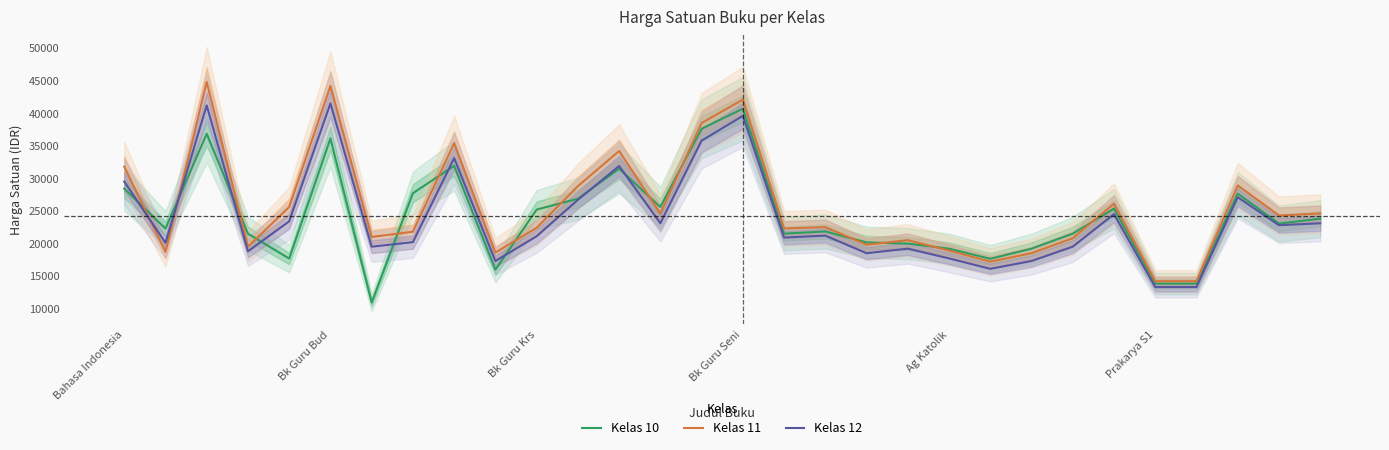

Which has a higher value, Bahasa Indonesia or 21?

Bahasa Indonesia